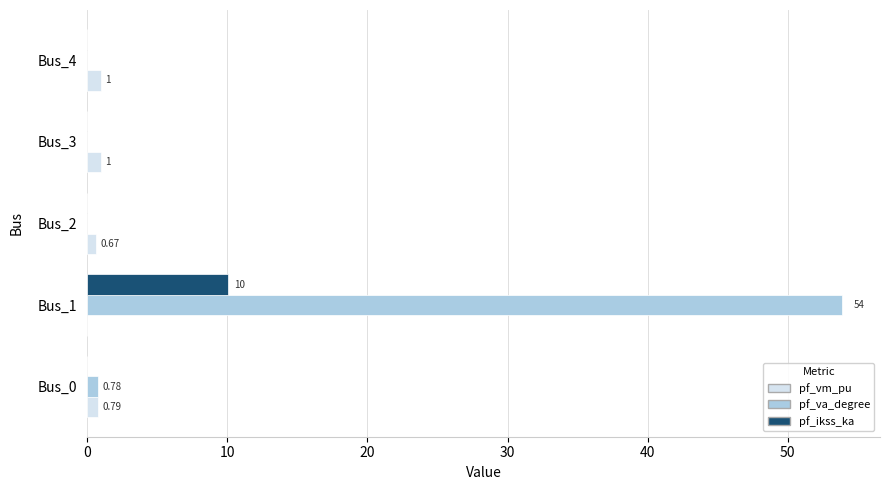

At which category is the sum across all series the highest?

Bus_1